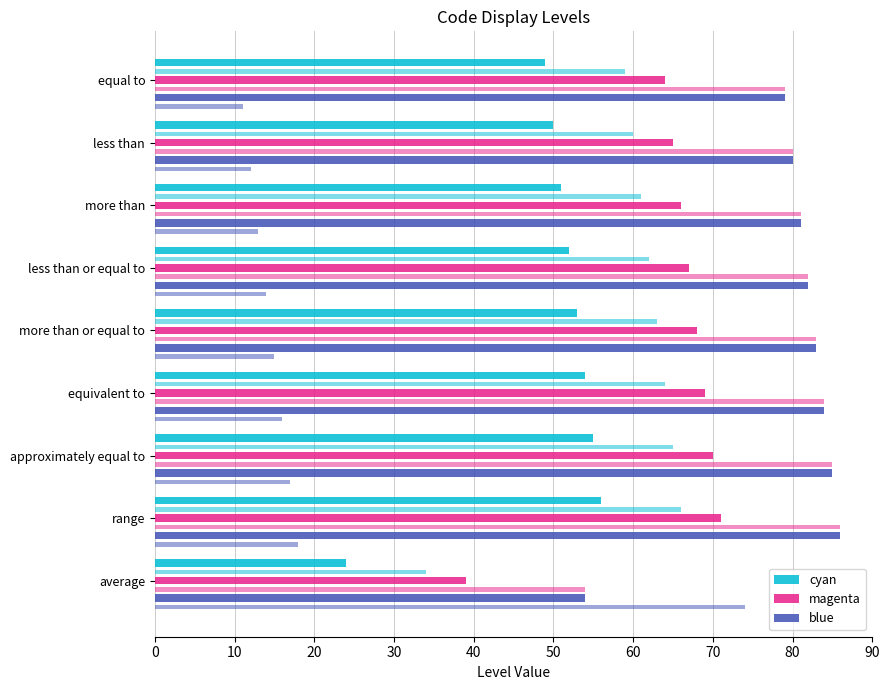

What is the total value across all series at equal to?

192